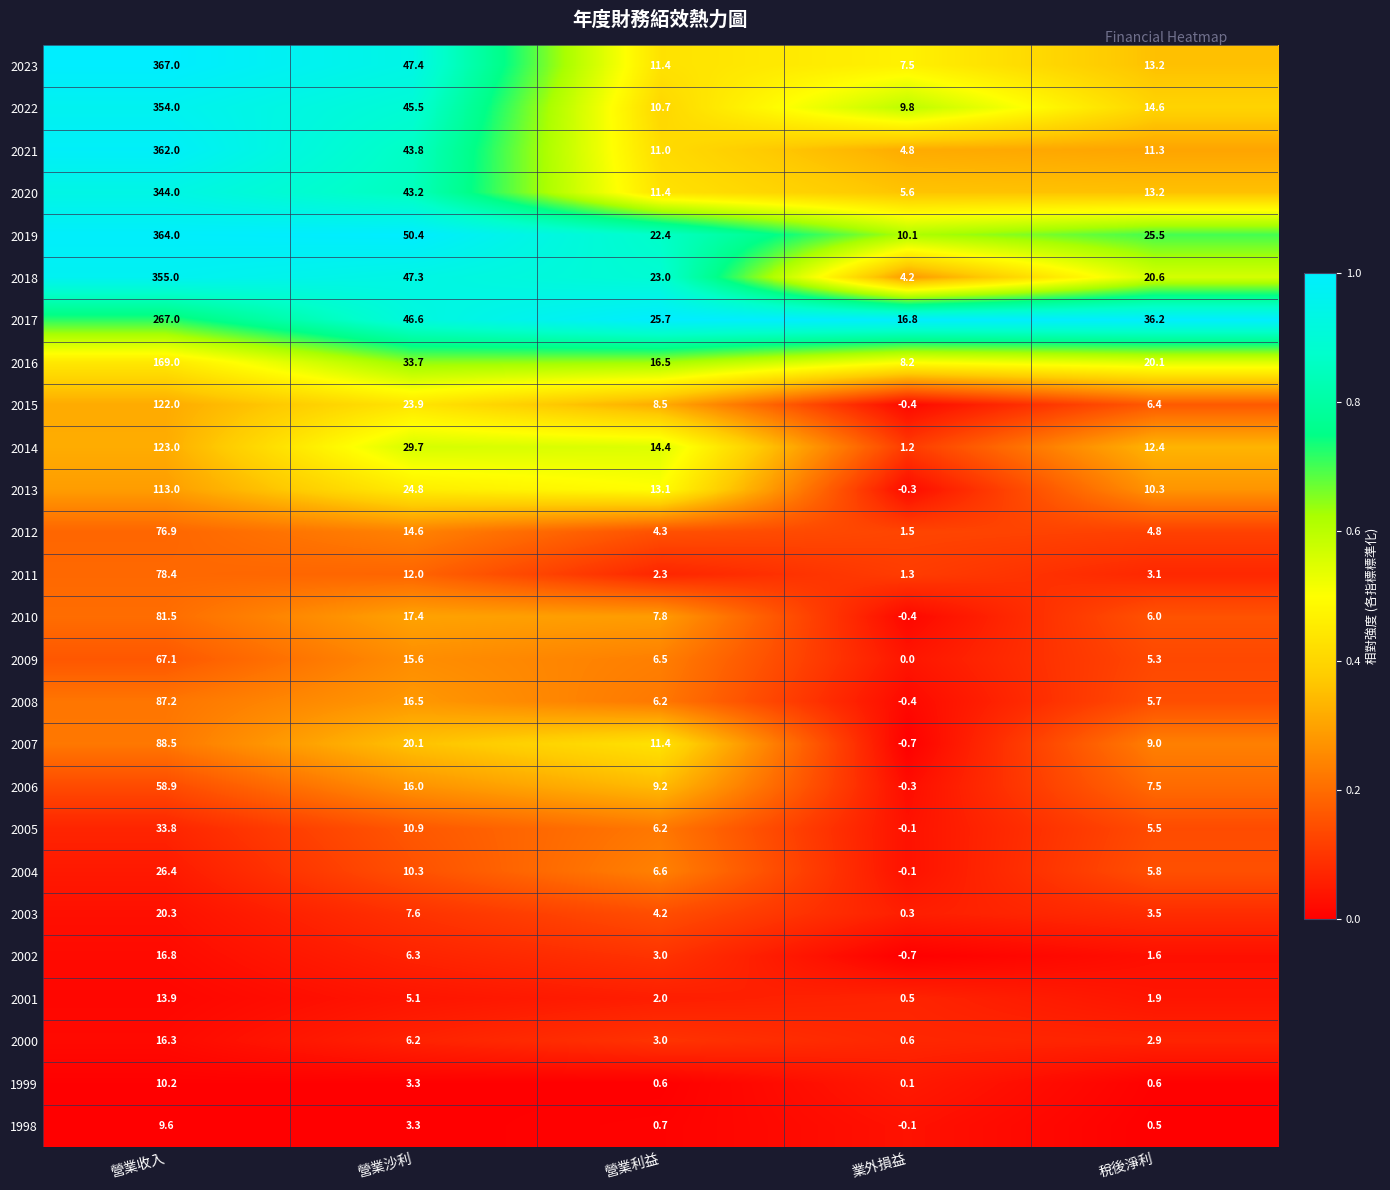

What is the difference between the 2018 values at 營業收入 and 營業利益?

332.0